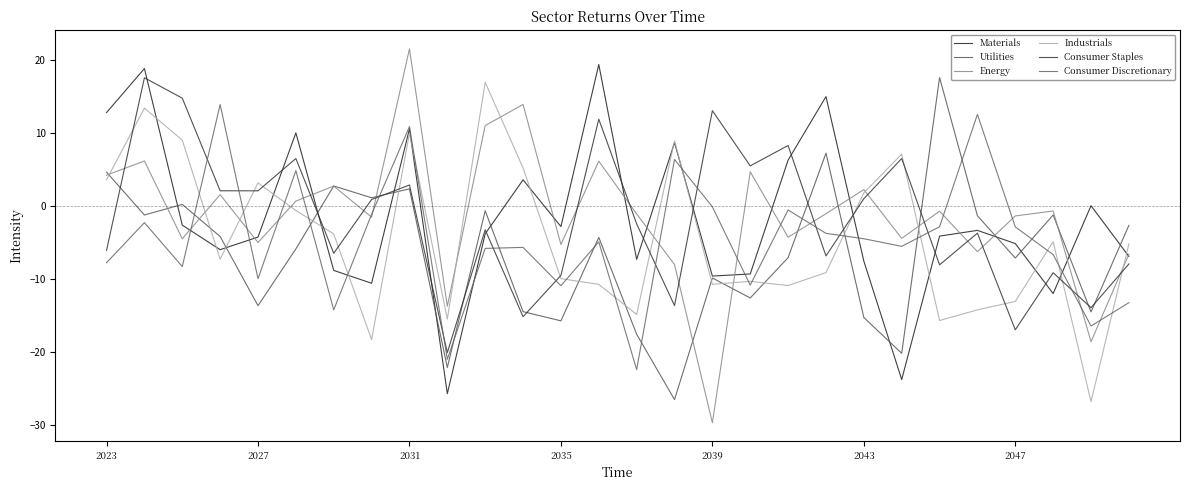

Where is the first local maximum for Consumer Staples?

2027